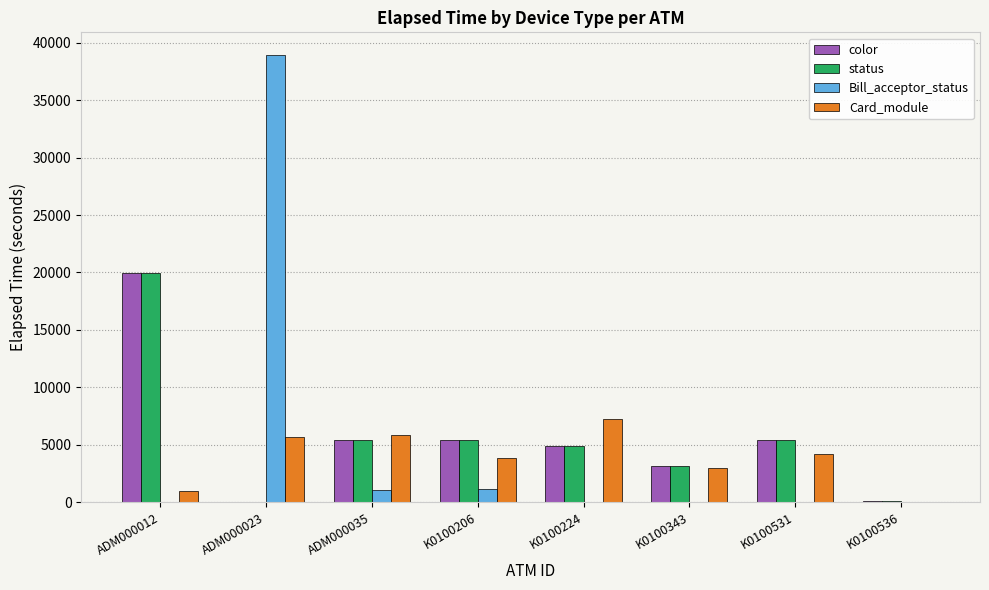

At which category is the sum across all series the highest?

ADM000023